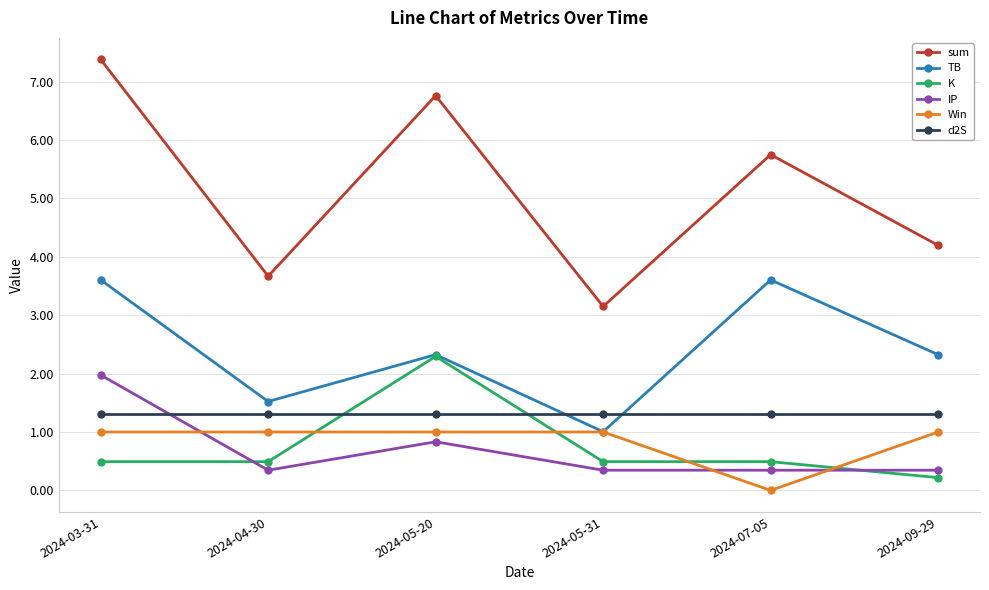

What is the greatest value displayed?

7.4